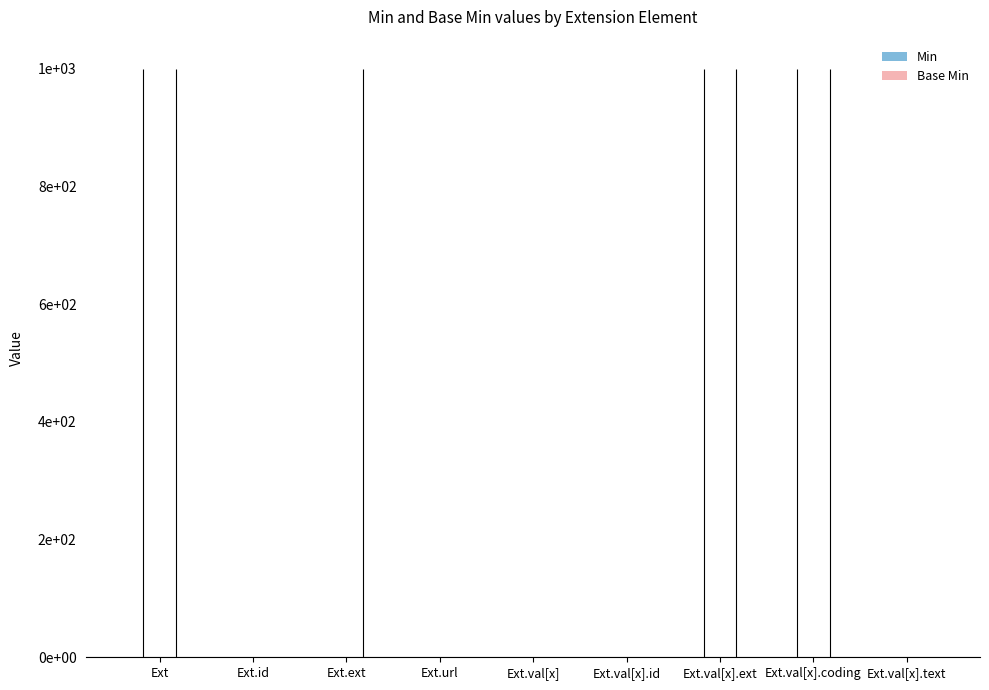

Between Ext.val[x].text and Ext.val[x].id, which is larger?

Ext.val[x].text